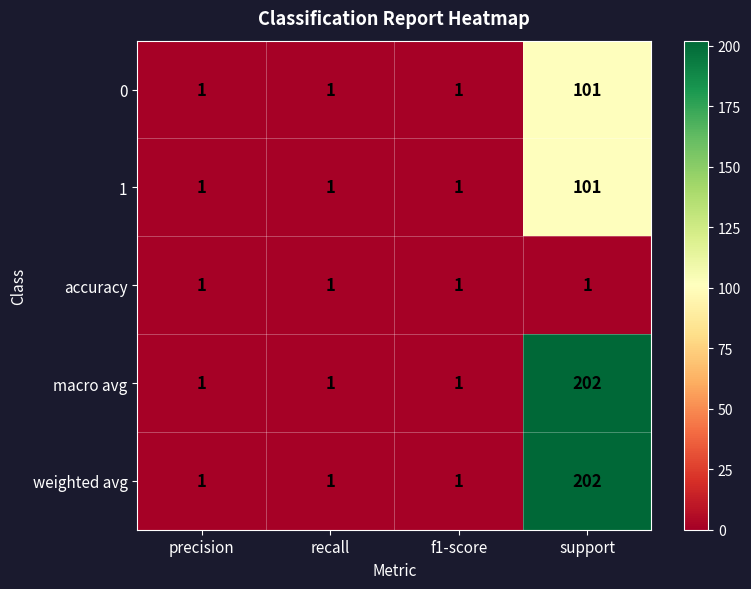

What is the smallest value displayed?

1